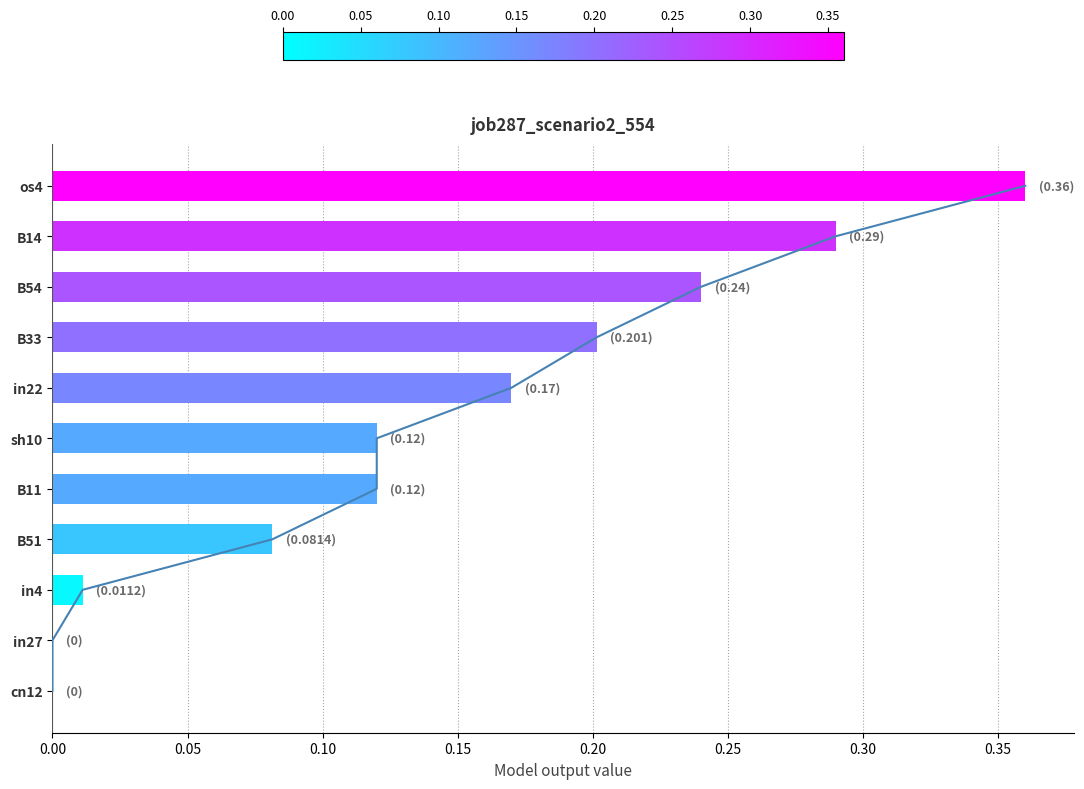

Read the value at B11.

0.1